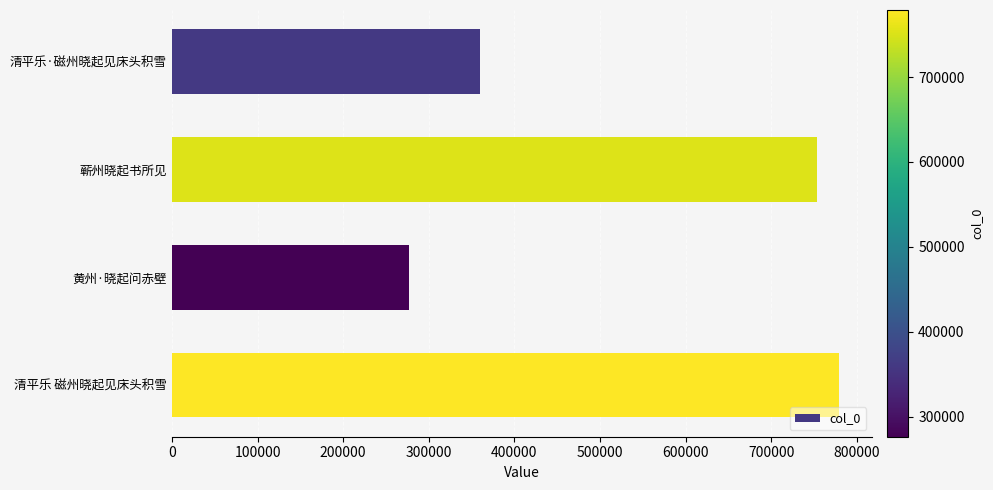

What is the ratio of the value at 黄州·晓起问赤壁 to the value at 清平乐·磁州晓起见床头积雪?

0.8